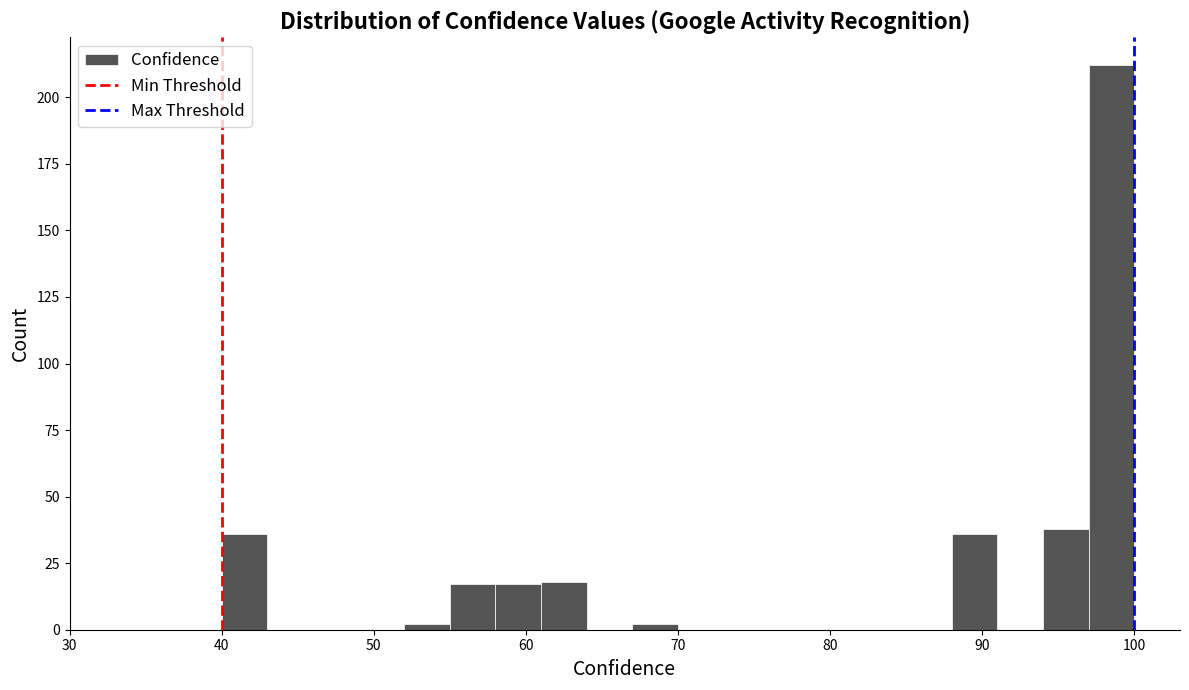

Read against the x-axis, roughly where is the centre of the tallest bar?

99